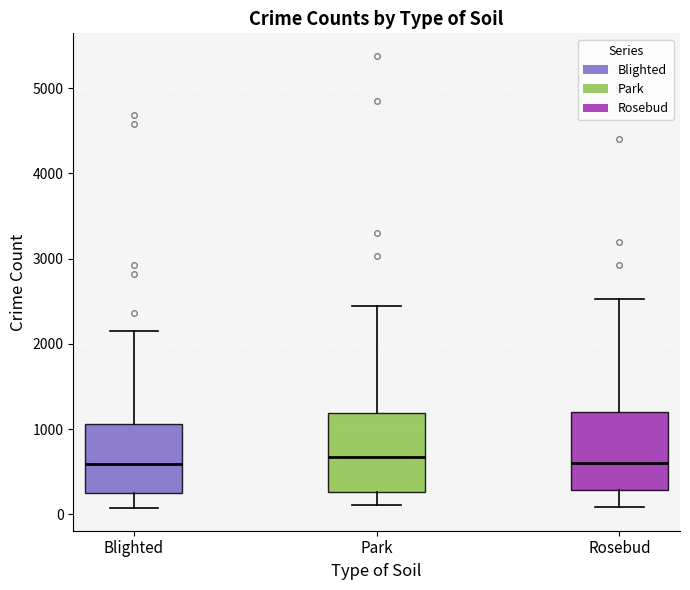

Reading left to right, transcribe this box plot: for each box, give where its median line is, the range the box spans, and where its two whiskers end, as read against the y-axis. The values are not printed on the chart, so give them approximately, as read against the axis.

Blighted: median 600, box 300 to 1100, whiskers 100 to 2100
Park: median 700, box 300 to 1200, whiskers 100 to 2400
Rosebud: median 600, box 300 to 1200, whiskers 100 to 2500